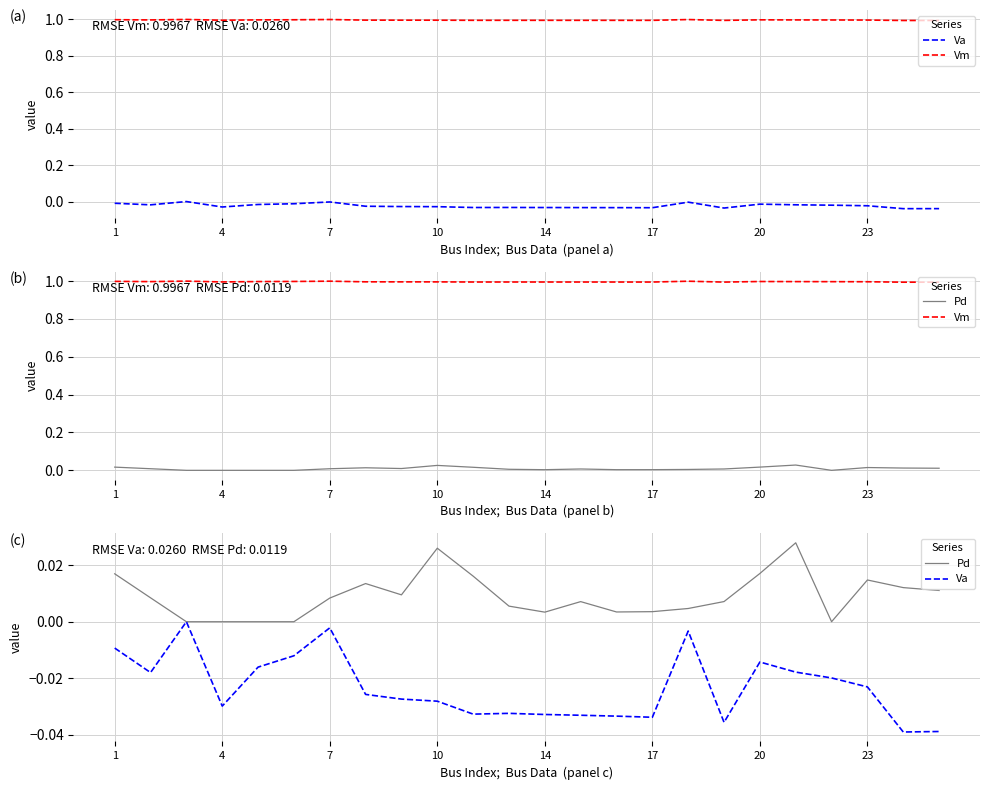

What is the total value across all series at 1?

1.0